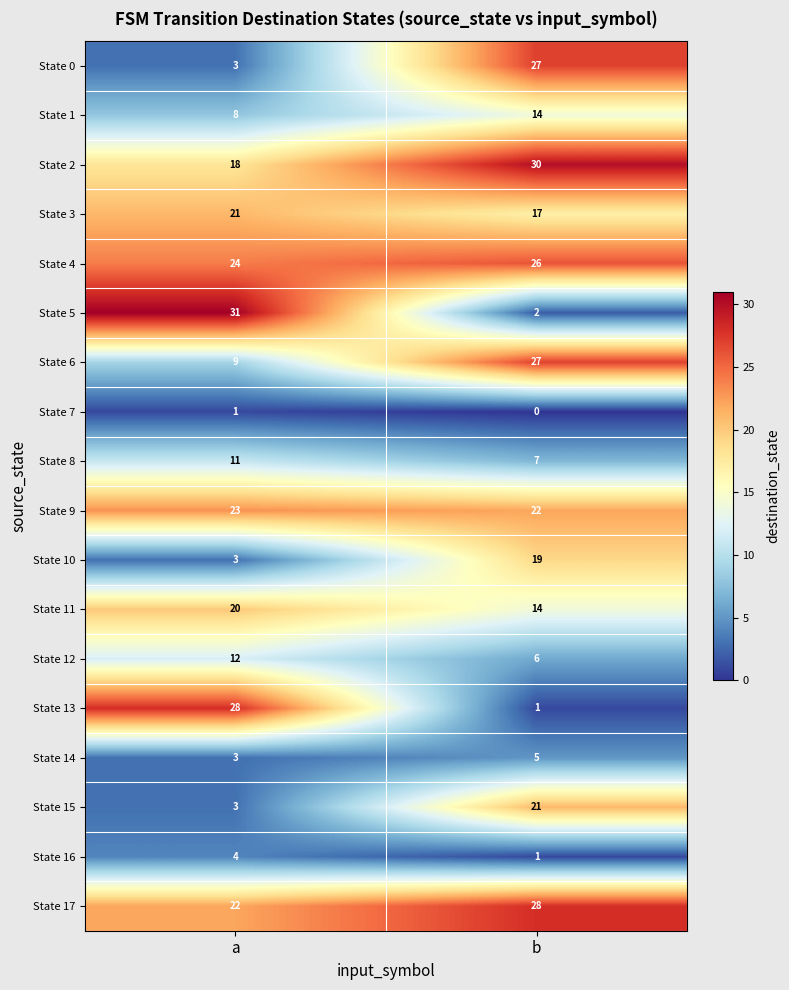

Which series has the largest range (max minus min)?

State 5